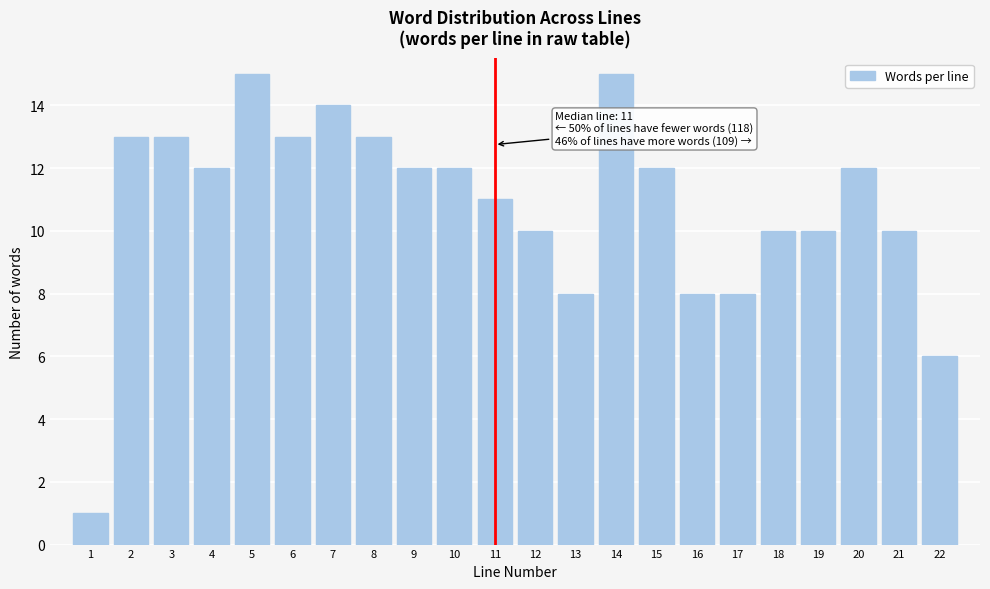

Reading right to left, transcribe all the data shown in this chart.

6	10	12	10	10	8	8	12	15	8	10	11	12	12	13	14	13	15	12	13	13	1